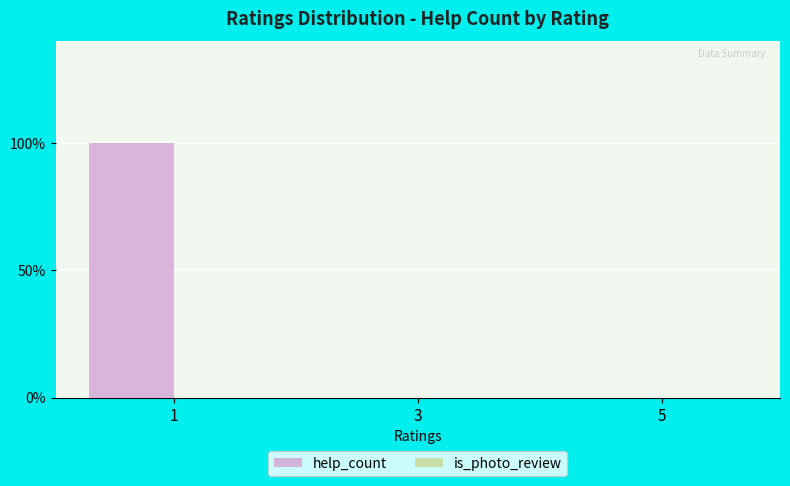

Reading left to right, transcribe all the data shown in this chart.

help_count: 1	0	0
is_photo_review: 0	0	0